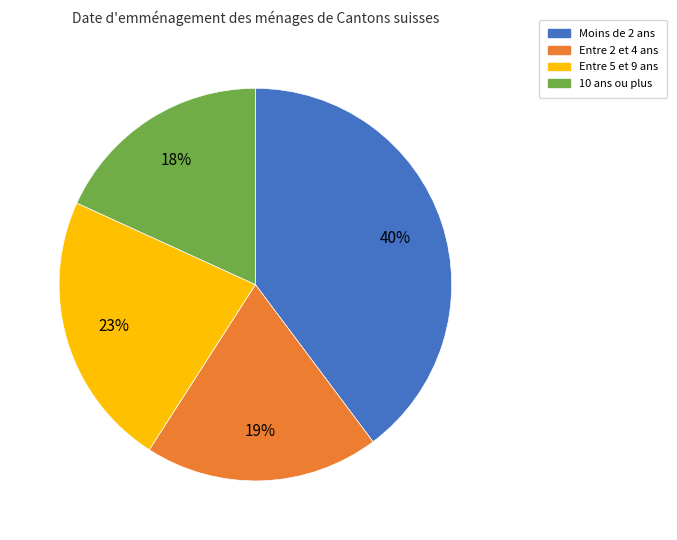

What is the largest slice in the pie chart?

Moins de 2 ans